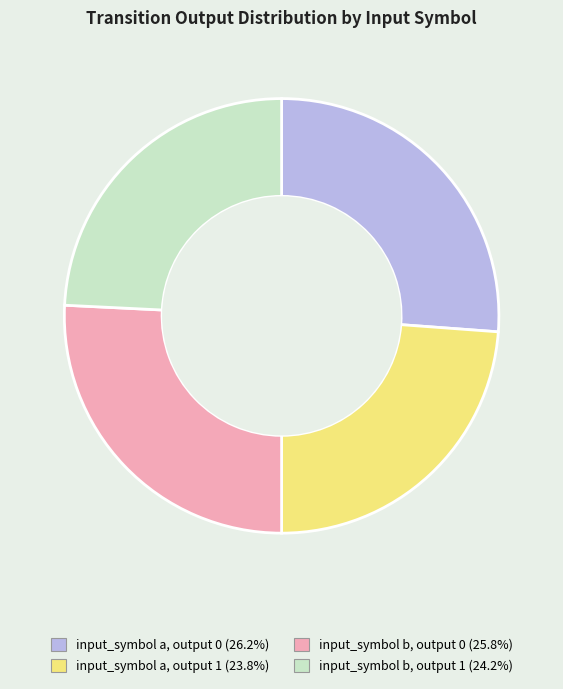

Does input_symbol a, output 1 represent more than half of the total?

No